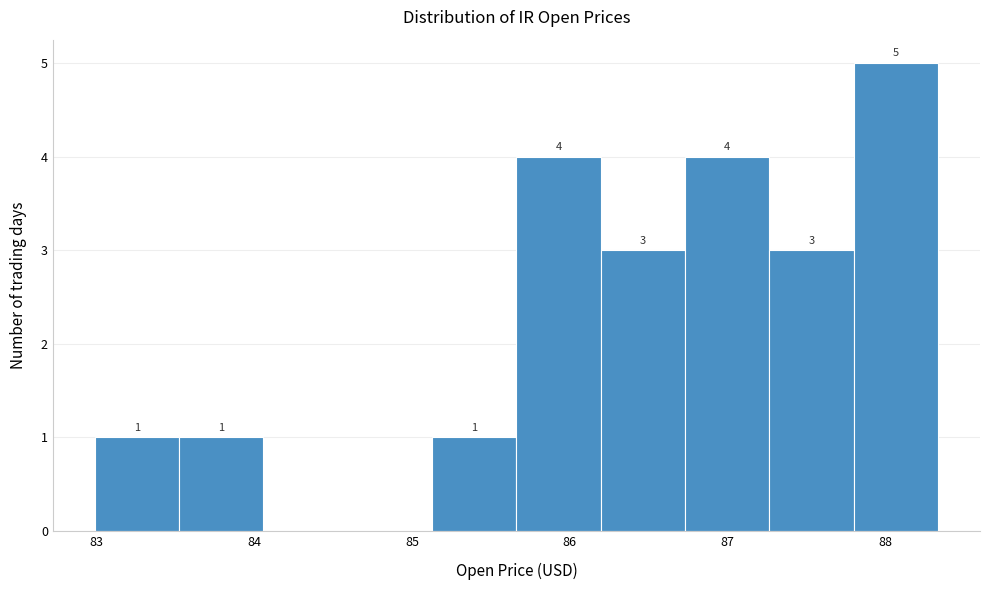

Which range on the x-axis has the tallest bar?

87.8 to 88.3